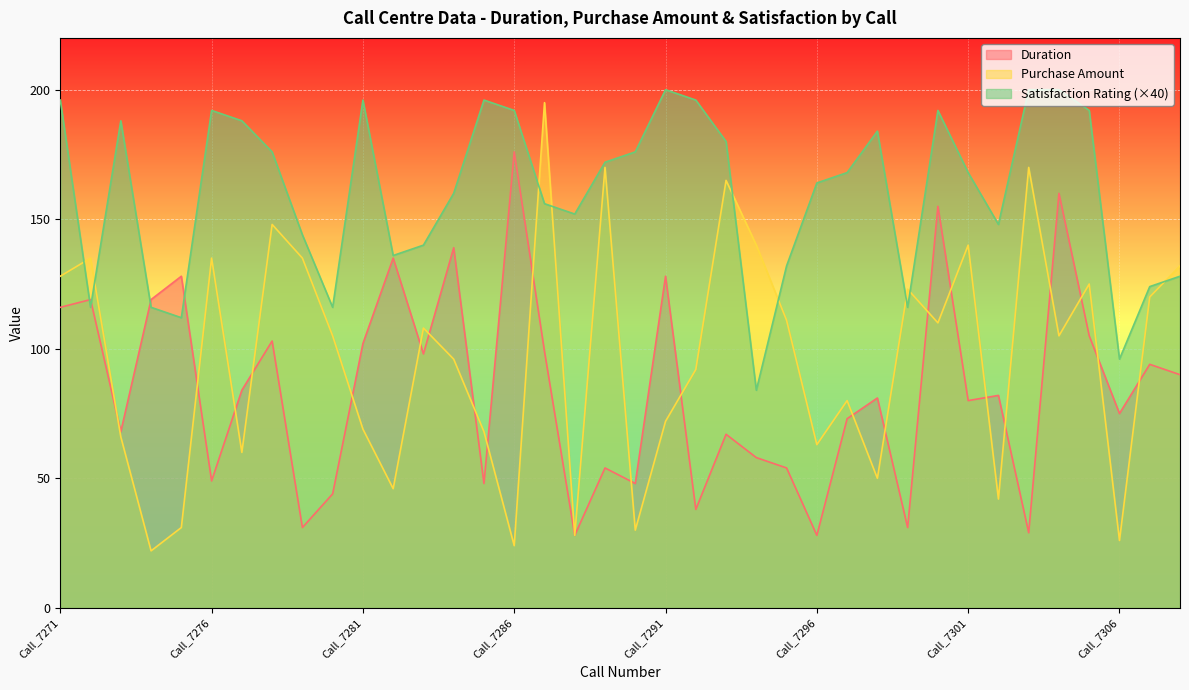

The Satisfaction Rating series shows 96 at Call_7293. True or false?

False